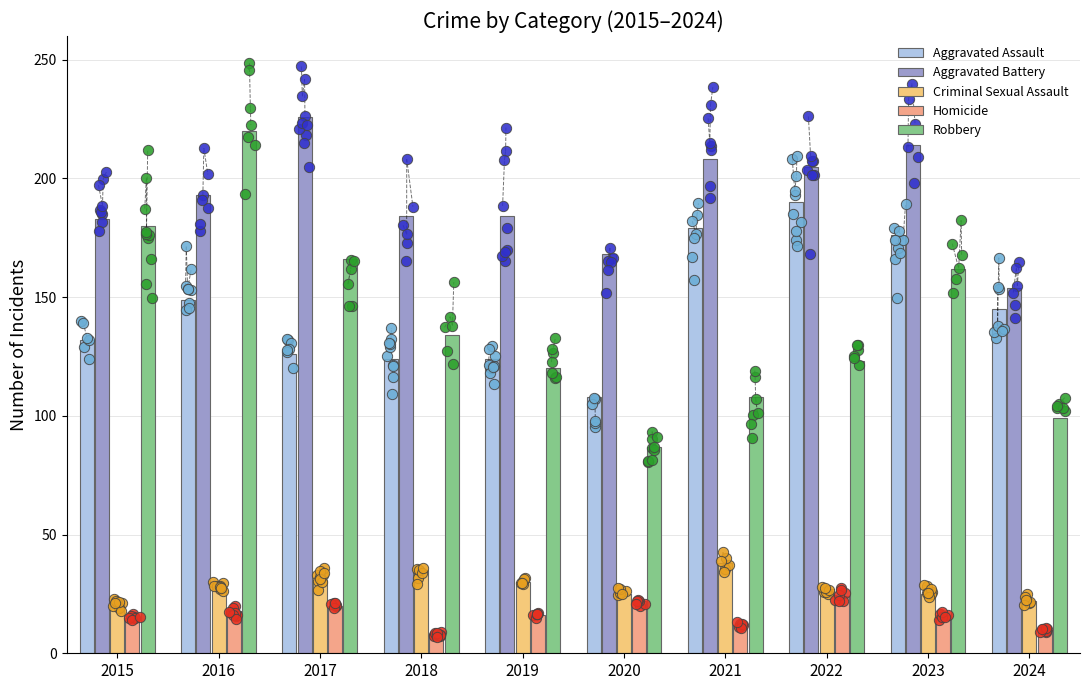

Which series has the widest spread of Y values?

Robbery